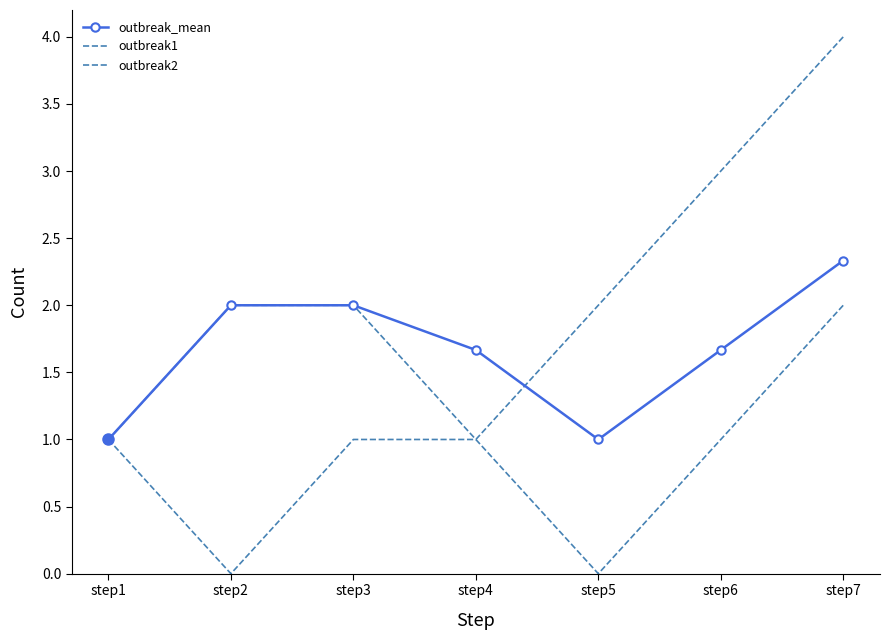

What is the sum of the outbreak1 values at step7 and step2?

4.0